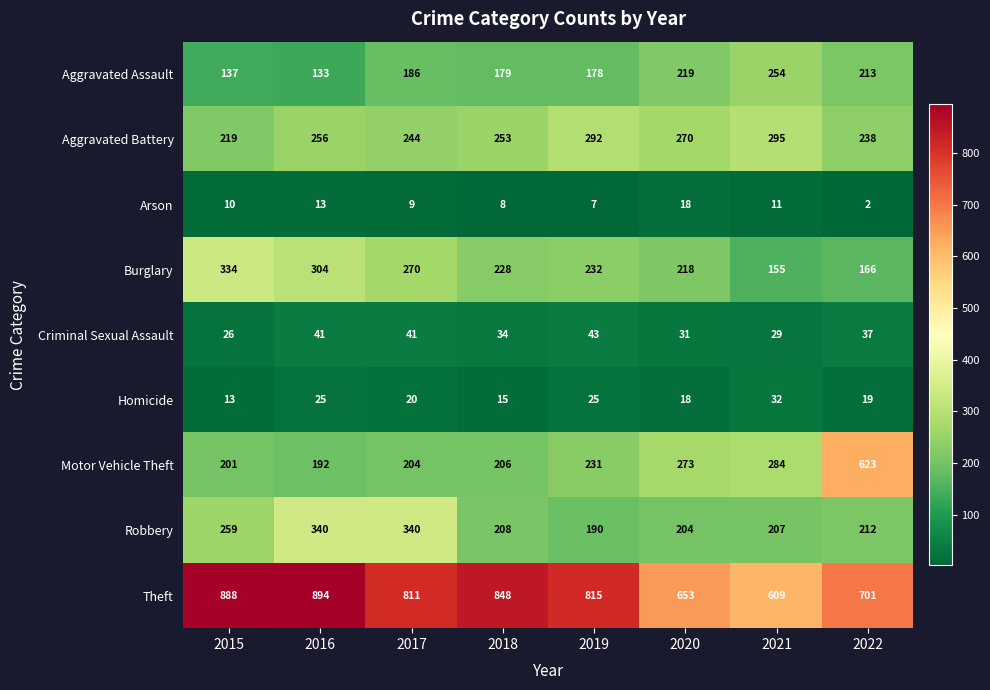

Rank the series by their maximum value, from lowest to highest.

Arson, Homicide, Criminal Sexual Assault, Aggravated Assault, Aggravated Battery, Burglary, Robbery, Motor Vehicle Theft, Theft